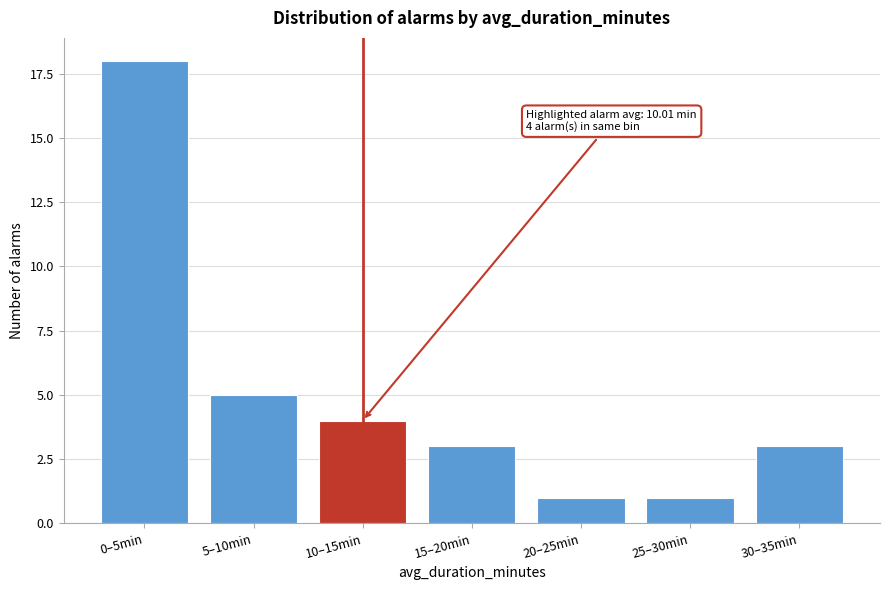

Reading left to right, transcribe all the data shown in this chart.

18	5	4	3	1	1	3